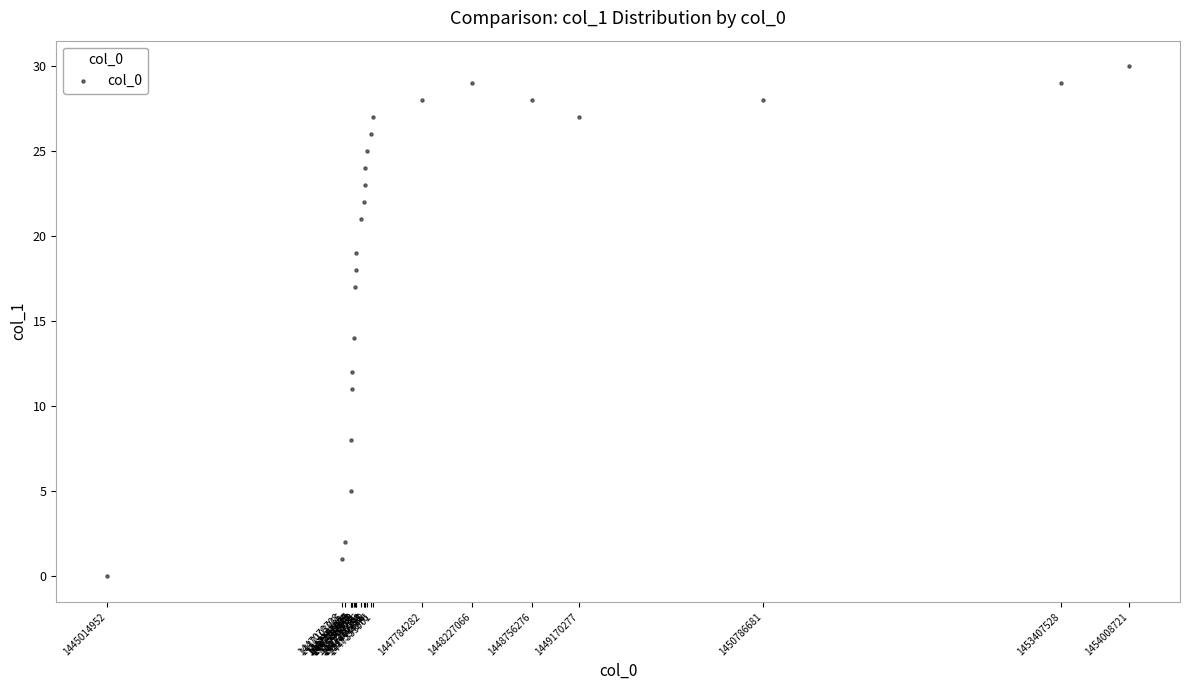

What Y value in the scatter plot is closest to 15?

14